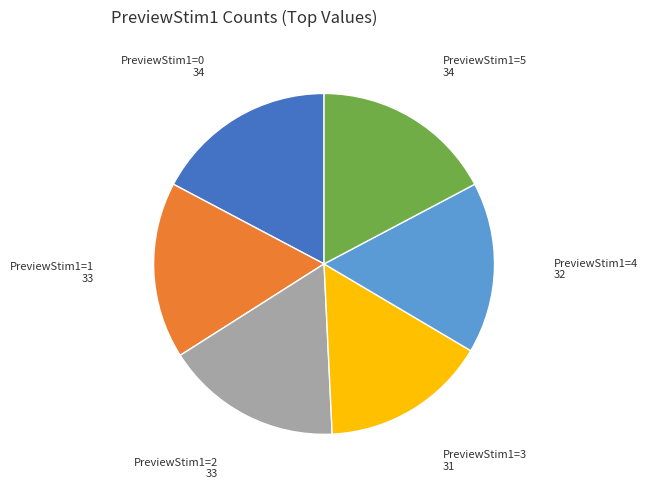

Is there any slice that represents more than half of the pie?

No